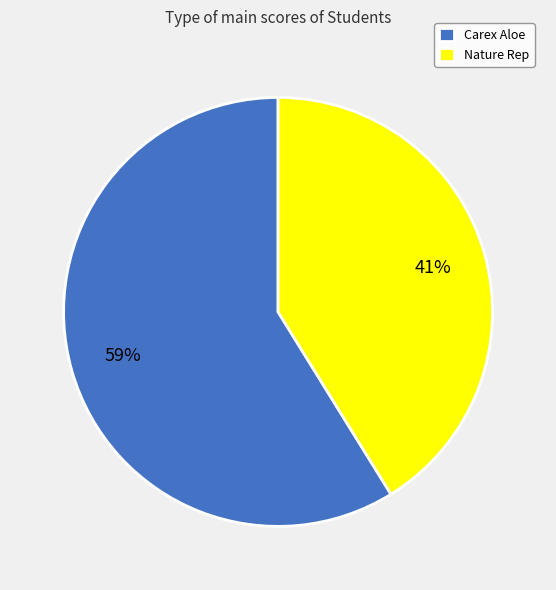

Which category has the smallest portion of the pie?

Nature Rep